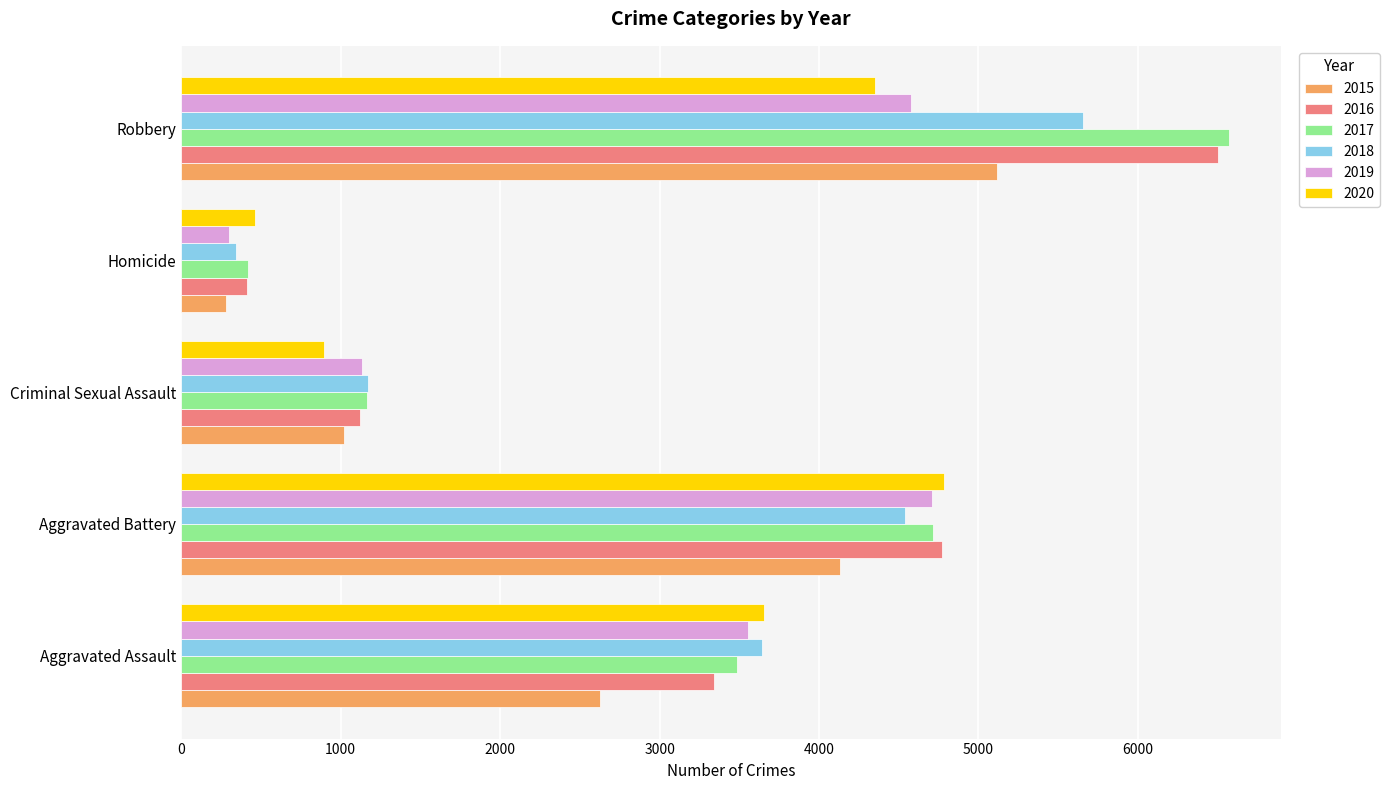

Which label corresponds to the largest value in the chart?

Robbery